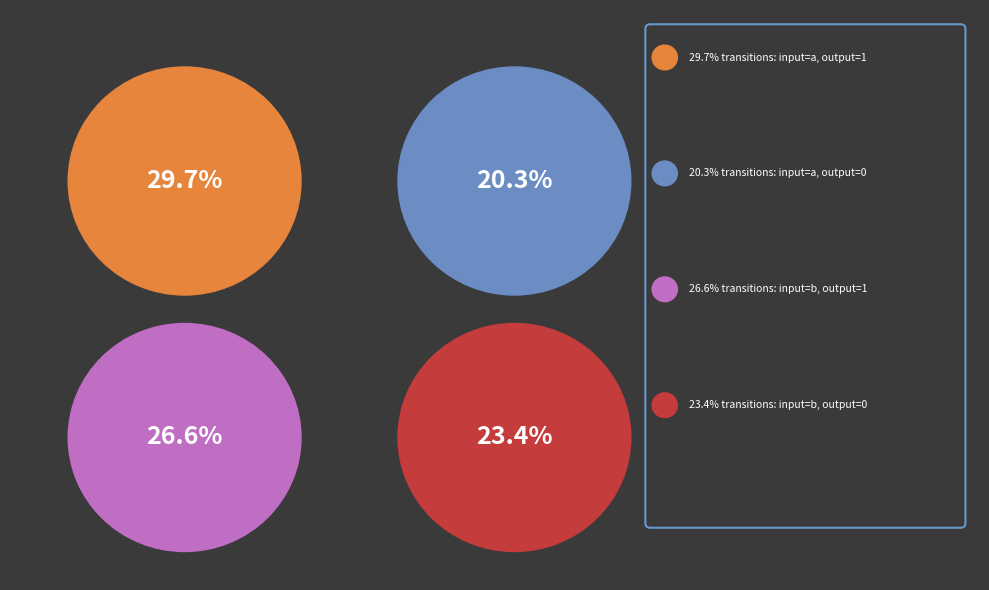

Which category has the biggest portion of the pie?

input_symbol=a (output=1)